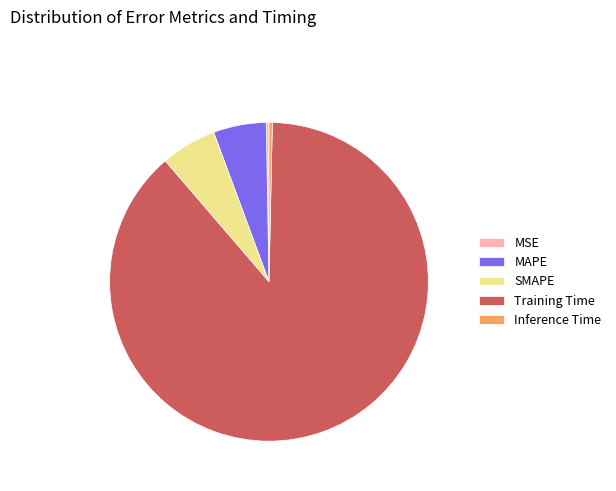

Do Inference Time and MAPE together represent more than half of the pie?

No